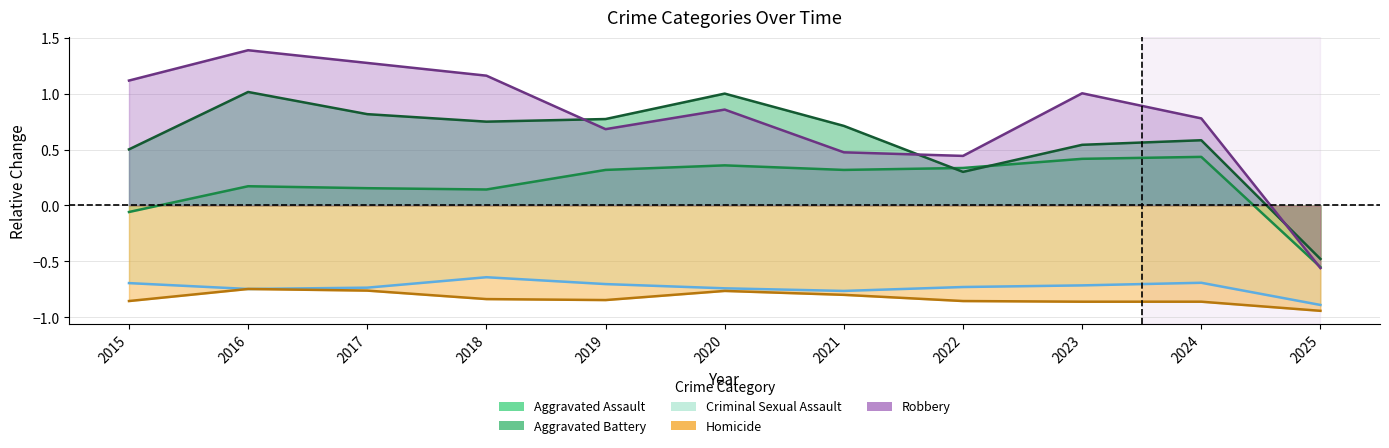

What is the difference between the highest and lowest values at 2025?

0.5